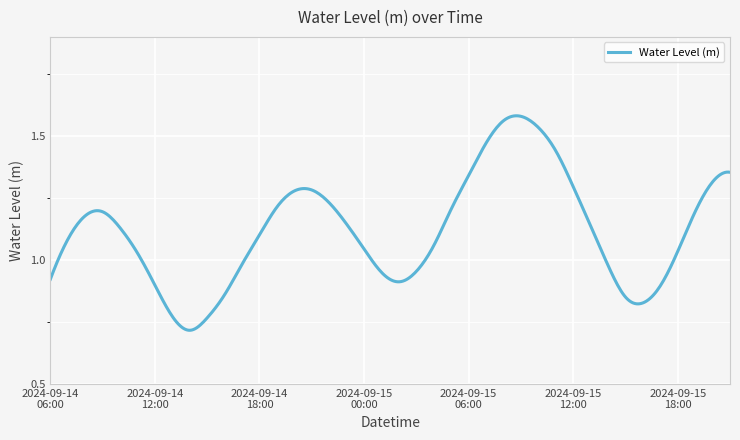

Rank the categories by value from highest to lowest.

2024-09-15 09:00, 2024-09-15 08:00, 2024-09-15 10:00, 2024-09-15 07:00, 2024-09-15 11:00, 2024-09-15 21:00, 2024-09-15 06:00, 2024-09-15 20:00, 2024-09-15 12:00, 2024-09-14 21:00, 2024-09-14 20:00, 2024-09-14 22:00, 2024-09-14 19:00, 2024-09-15 05:00, 2024-09-15 19:00, 2024-09-14 09:00, 2024-09-14 08:00, 2024-09-14 23:00, 2024-09-15 13:00, 2024-09-14 10:00, 2024-09-14 18:00, 2024-09-14 07:00, 2024-09-15 04:00, 2024-09-15 00:00, 2024-09-15 18:00, 2024-09-14 11:00, 2024-09-14 17:00, 2024-09-15 14:00, 2024-09-15 03:00, 2024-09-15 01:00, 2024-09-14 06:00, 2024-09-15 02:00, 2024-09-14 12:00, 2024-09-15 17:00, 2024-09-14 16:00, 2024-09-15 15:00, 2024-09-15 16:00, 2024-09-14 13:00, 2024-09-14 15:00, 2024-09-14 14:00